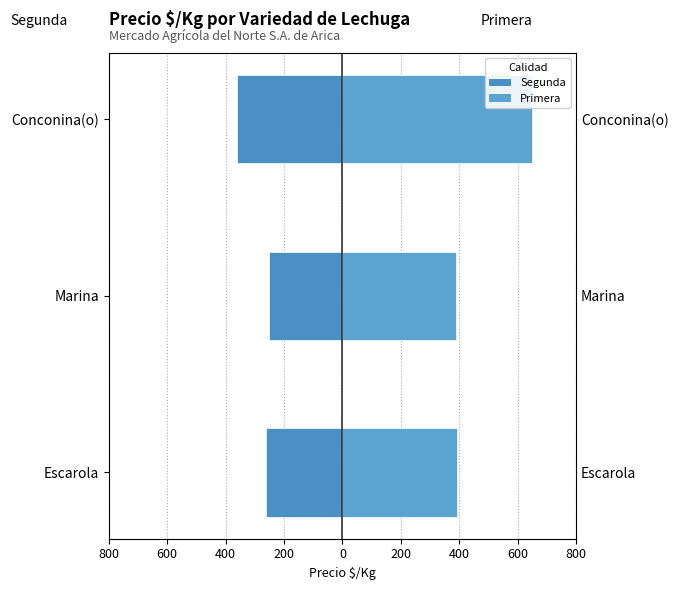

What is the average value of the Primera series?

477.4